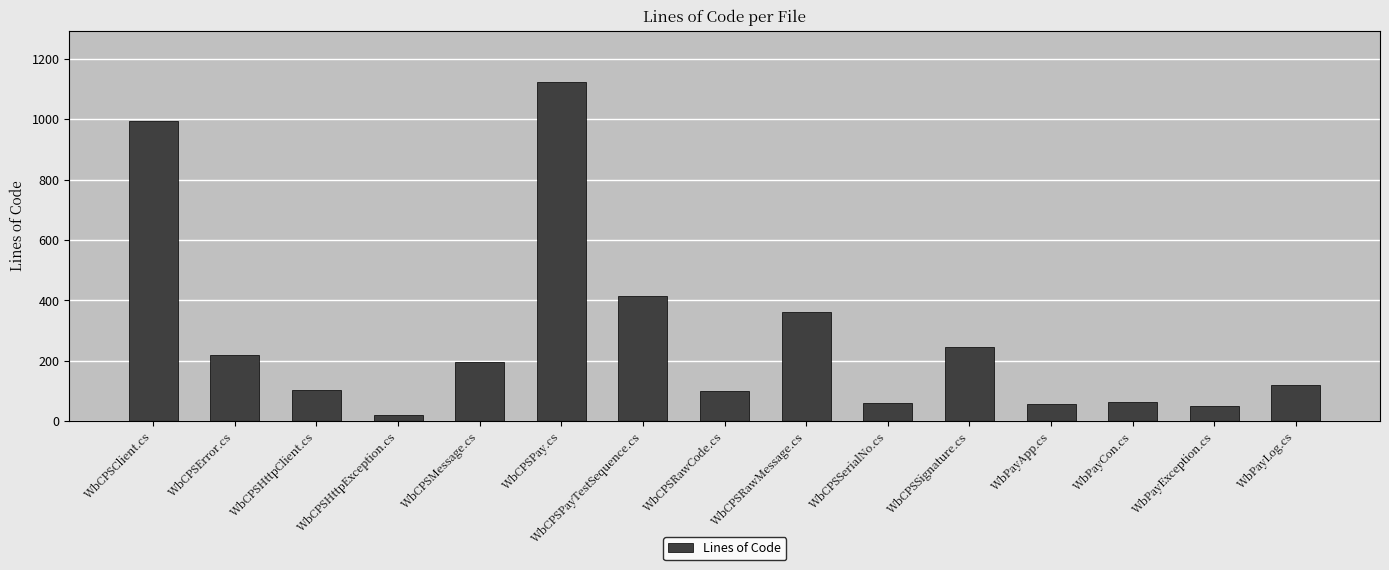

What is the difference between the maximum and minimum values?

1104